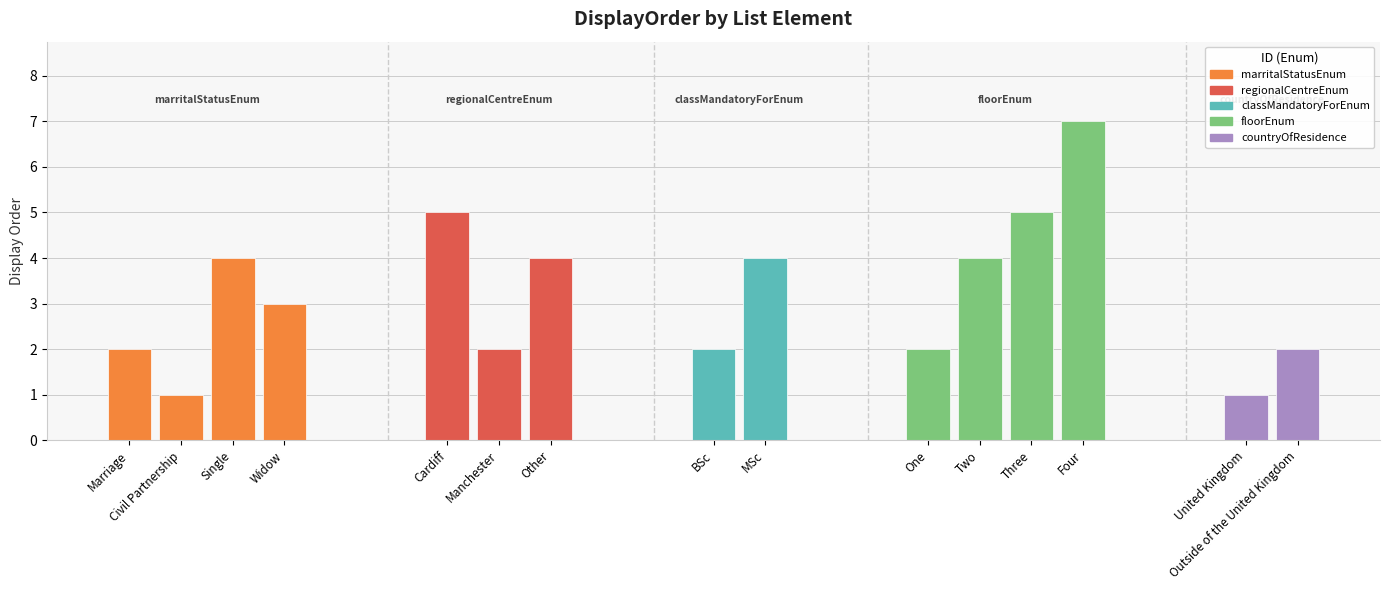

What is the smallest value displayed?

1